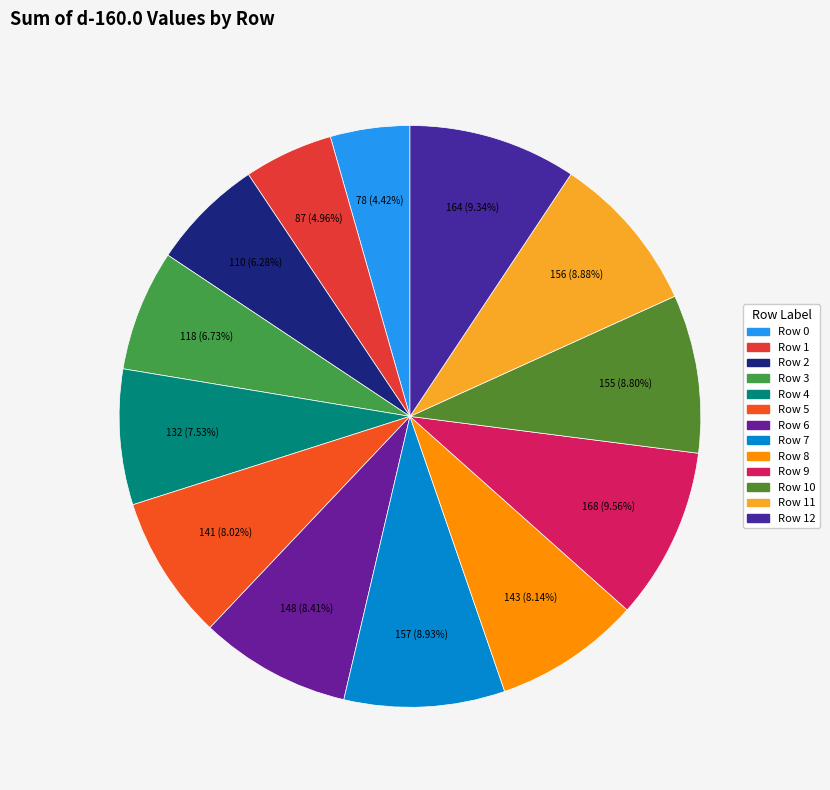

What is the largest slice in the pie chart?

Row 9